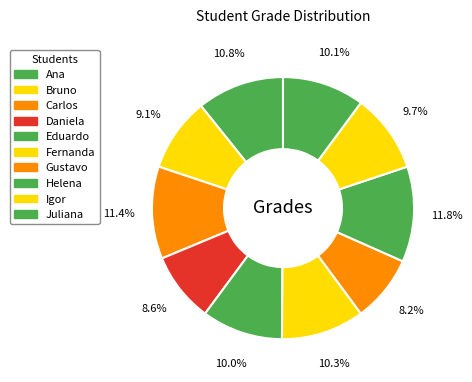

Is it true that Juliana is 10% of the pie?

True